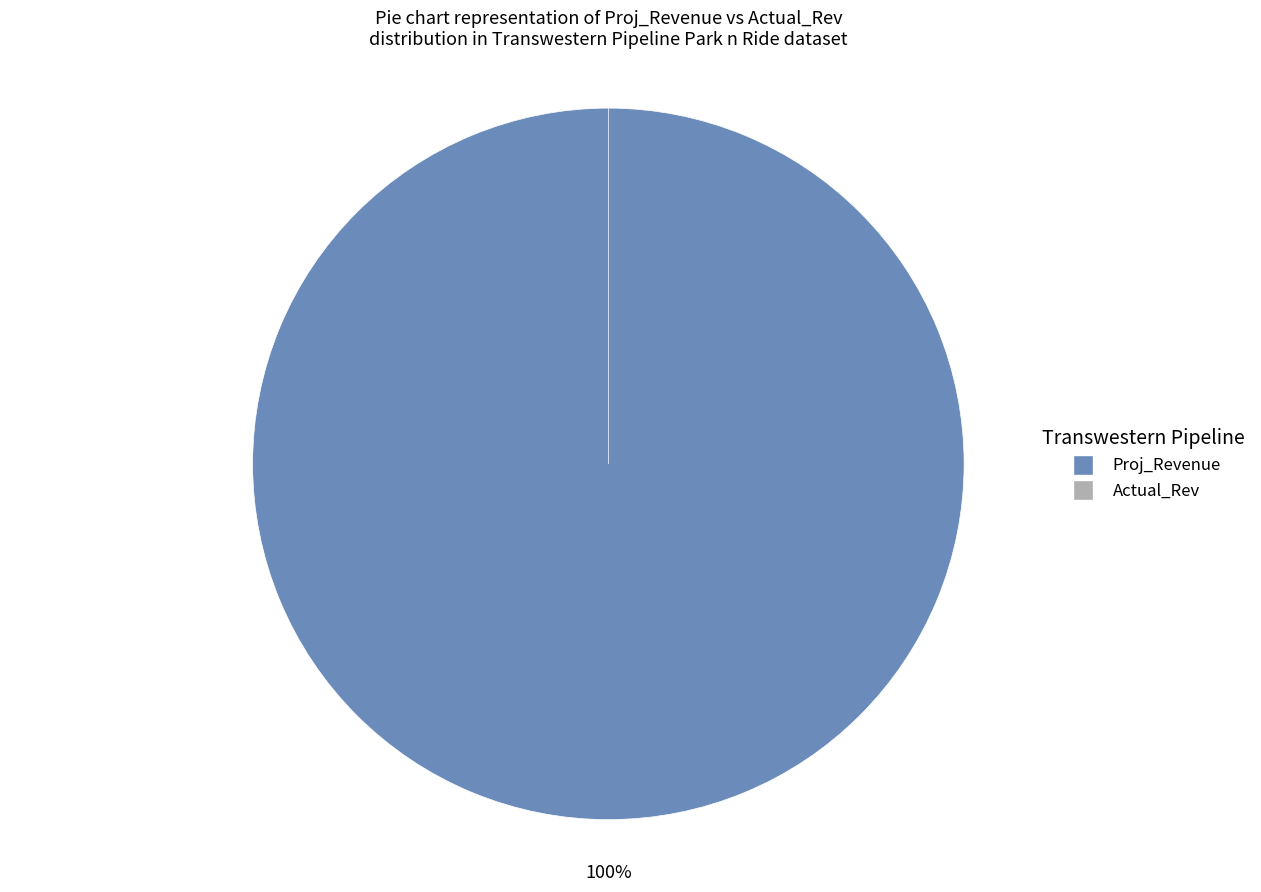

Does 5 account for over 50% of the chart?

No